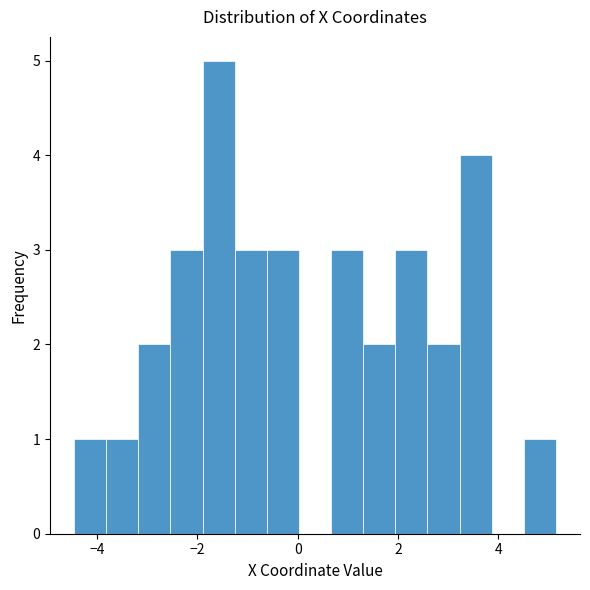

Around what value on the x-axis is the tallest bar? Give the approximate position of its centre, as read against the axis.

-1.6